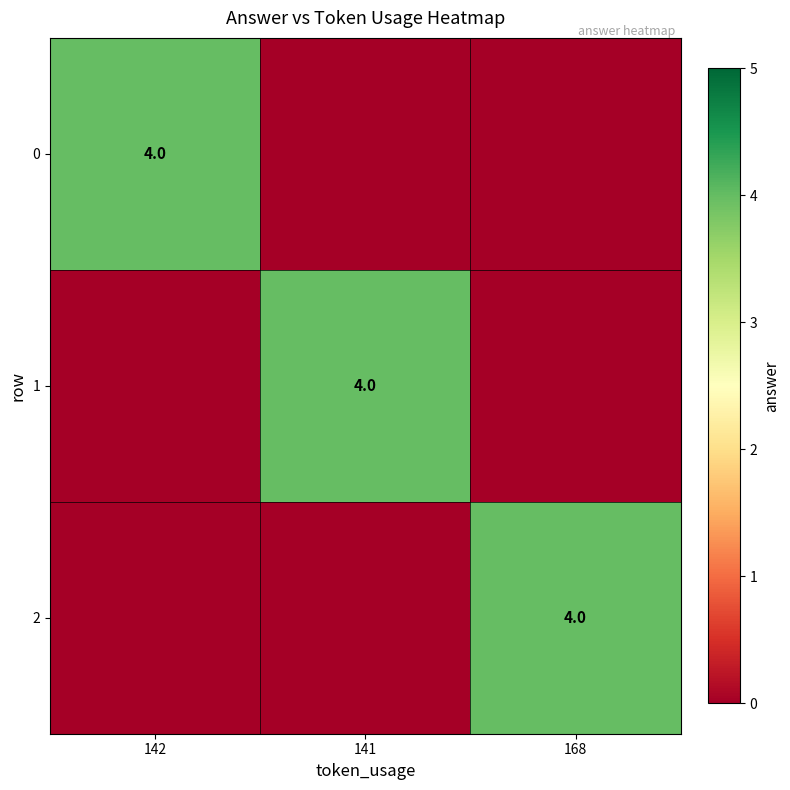

The 0 series shows 4 at 142. True or false?

True